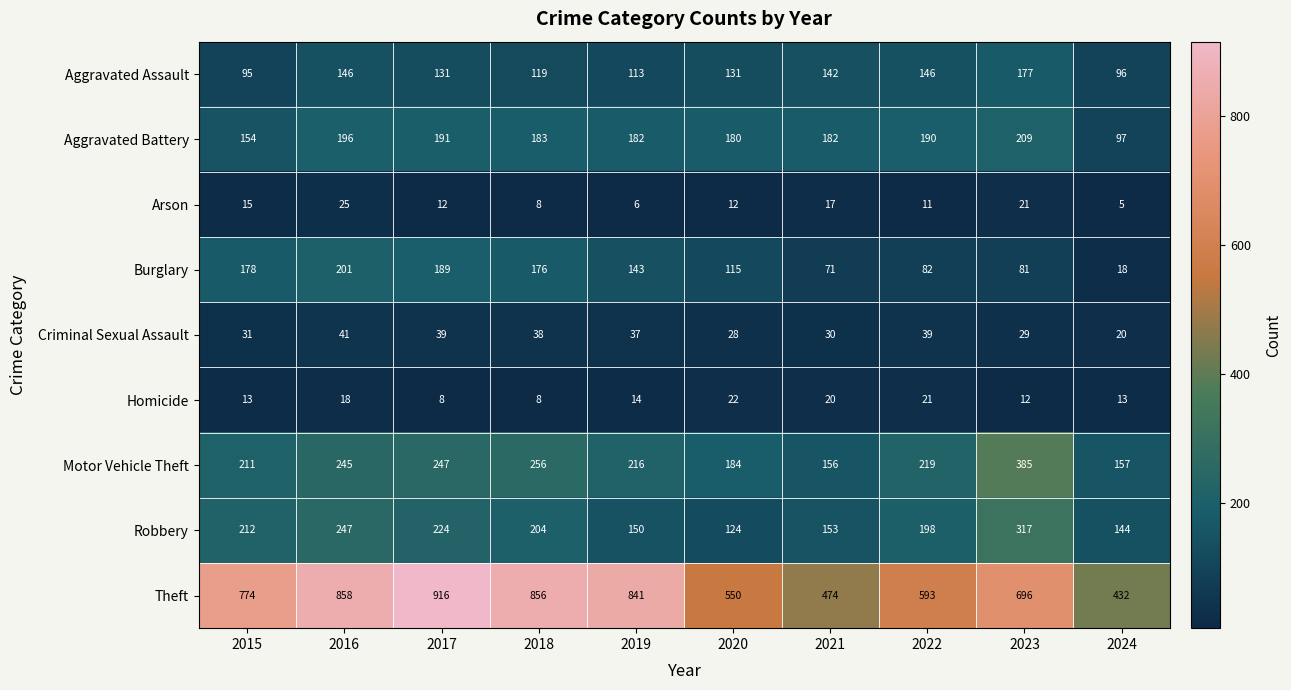

True or false: Arson has a value of 5 at 2018.

False